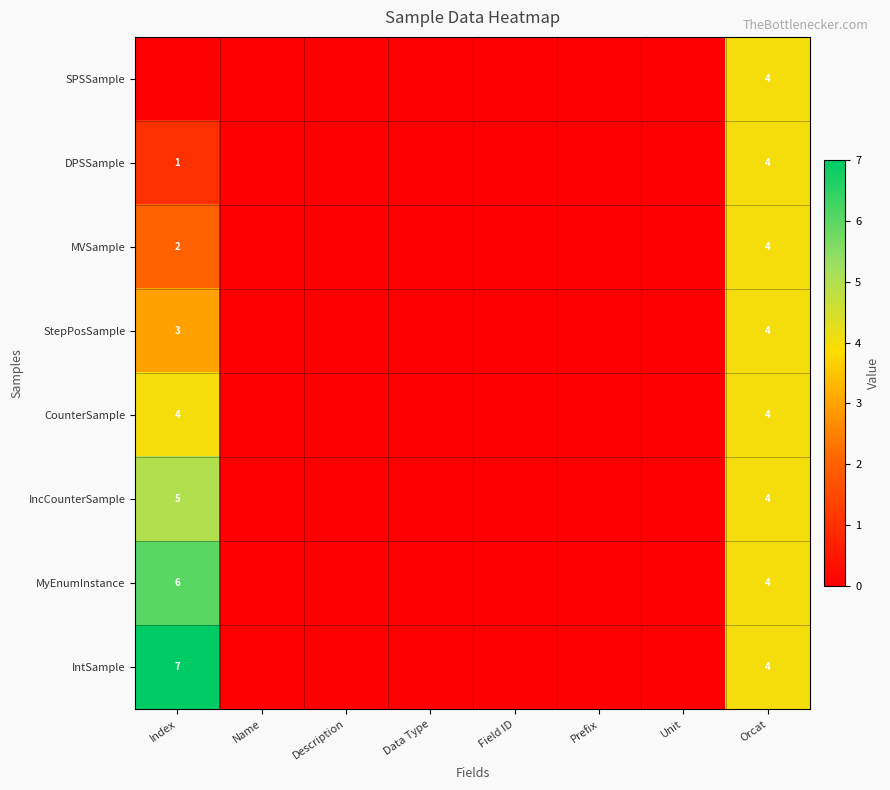

Which category has the highest value across all series?

Index